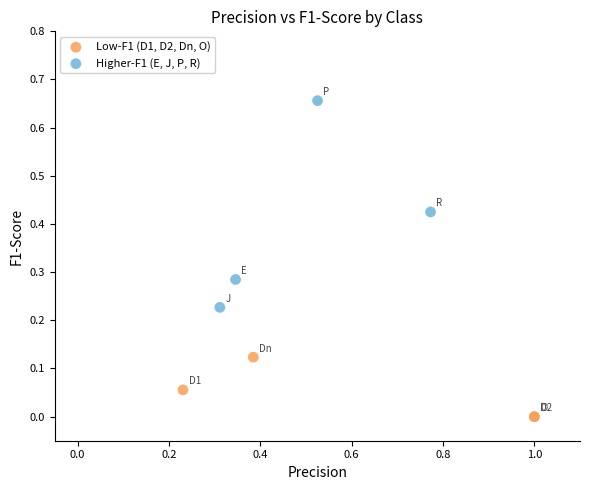

Which series contains the highest Y value?

Higher-F1 (E, J, P, R)